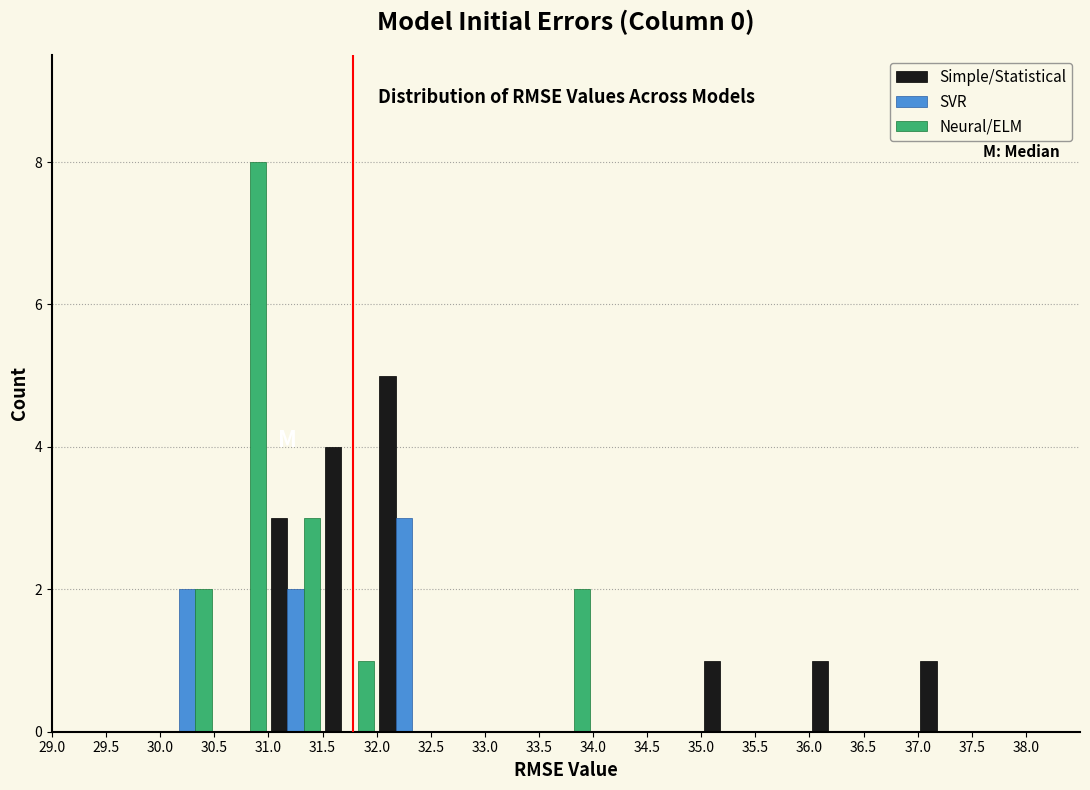

Reading left to right, transcribe this chart: for each range on the x-axis, give the height of each series' bar. The values are not printed on the chart, so give them approximately, as read against the axis.

29.0 to 29.5: Simple/Statistical=0	SVR=0	Neural/ELM=0
29.5 to 30.0: Simple/Statistical=0	SVR=0	Neural/ELM=0
30.0 to 30.5: Simple/Statistical=0	SVR=2	Neural/ELM=2
30.5 to 31.0: Simple/Statistical=0	SVR=0	Neural/ELM=8
31.0 to 31.5: Simple/Statistical=3	SVR=2	Neural/ELM=3
31.5 to 32.0: Simple/Statistical=4	SVR=0	Neural/ELM=1
32.0 to 32.5: Simple/Statistical=5	SVR=3	Neural/ELM=0
32.5 to 33.0: Simple/Statistical=0	SVR=0	Neural/ELM=0
33.0 to 33.5: Simple/Statistical=0	SVR=0	Neural/ELM=0
33.5 to 34.0: Simple/Statistical=0	SVR=0	Neural/ELM=2
34.0 to 34.5: Simple/Statistical=0	SVR=0	Neural/ELM=0
34.5 to 35.0: Simple/Statistical=0	SVR=0	Neural/ELM=0
35.0 to 35.5: Simple/Statistical=1	SVR=0	Neural/ELM=0
35.5 to 36.0: Simple/Statistical=0	SVR=0	Neural/ELM=0
36.0 to 36.5: Simple/Statistical=1	SVR=0	Neural/ELM=0
36.5 to 37.0: Simple/Statistical=0	SVR=0	Neural/ELM=0
37.0 to 37.5: Simple/Statistical=1	SVR=0	Neural/ELM=0
37.5 to 38.0: Simple/Statistical=0	SVR=0	Neural/ELM=0